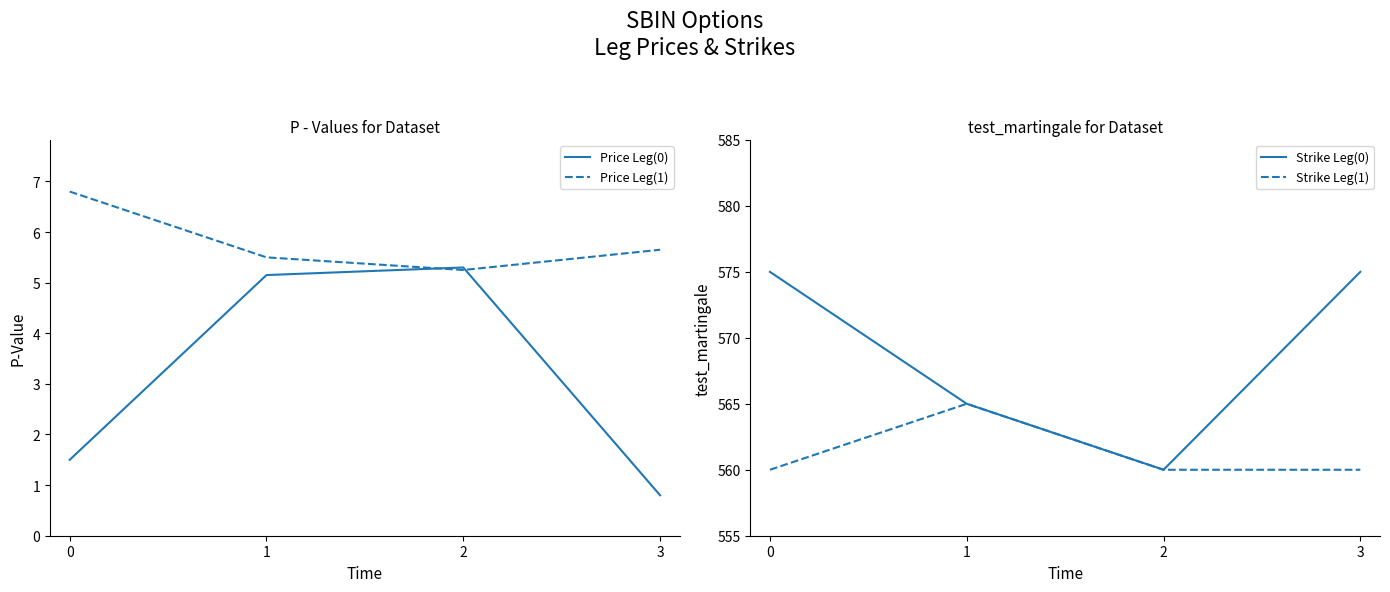

True or false: Price Leg(0) and Strike Leg(1) intersect in this chart.

False